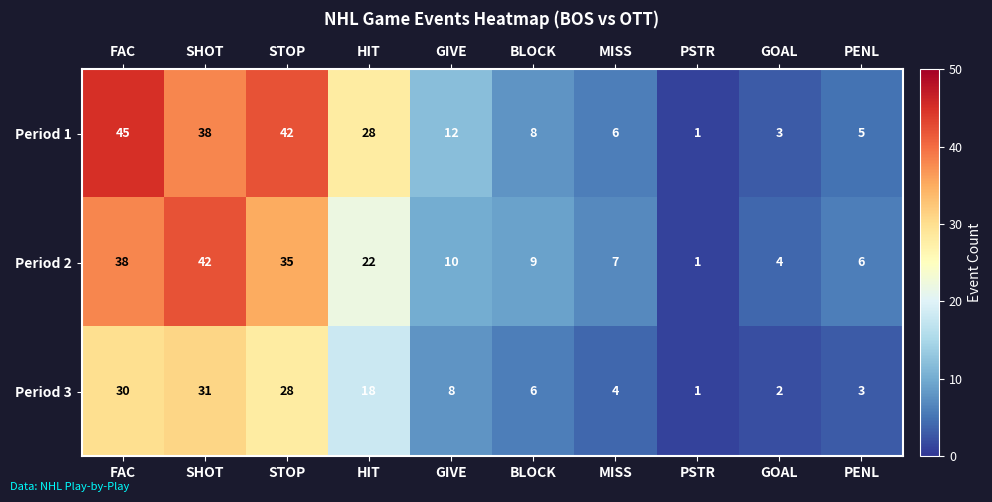

What is the difference between the maximum and minimum values in the Period 1 series?

44